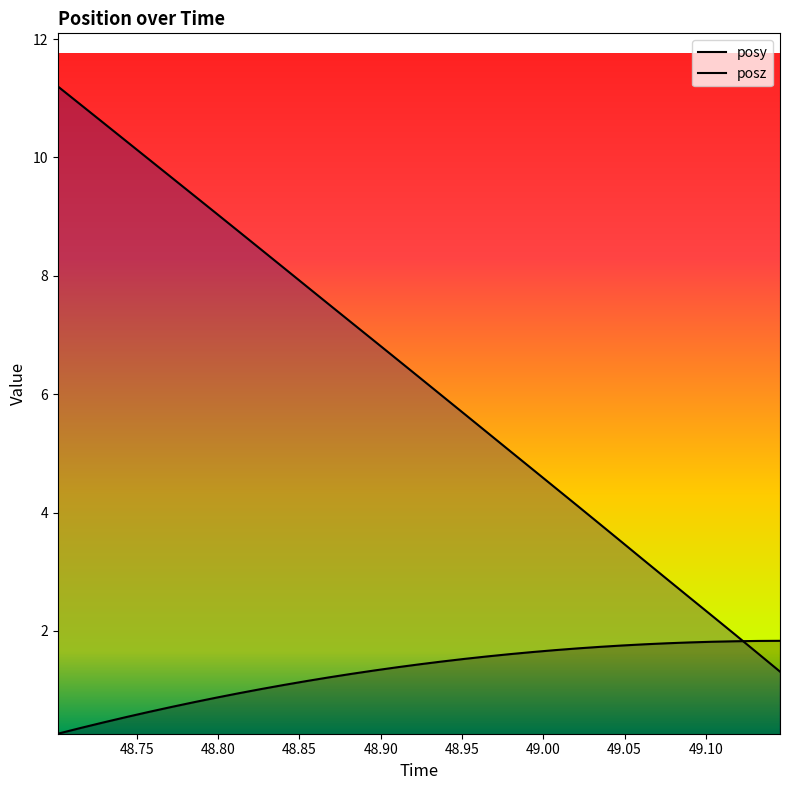

What are all the series names shown in the legend?

posy, posz